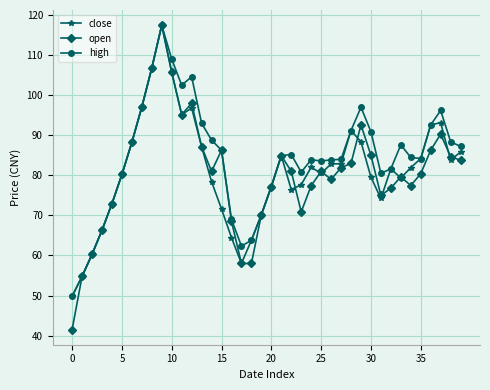

What is the maximum value for open?

117.5